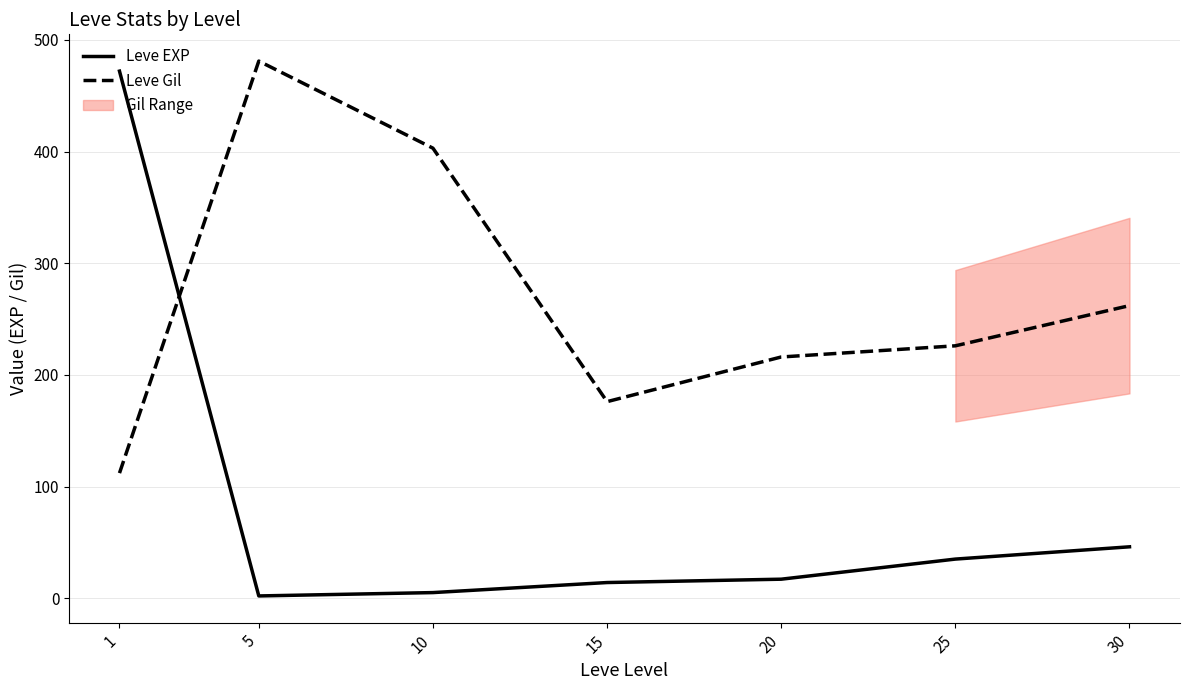

At how many categories does at least one series exceed 93?

7